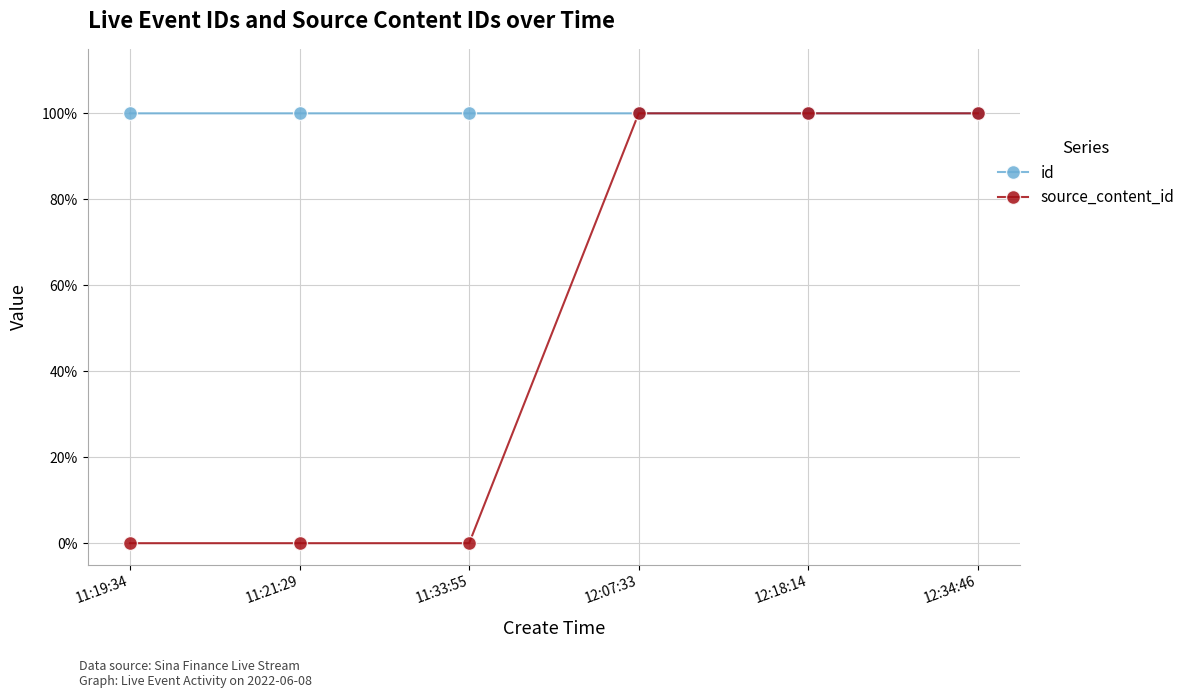

Does the chart display data point markers on the line(s)?

Yes